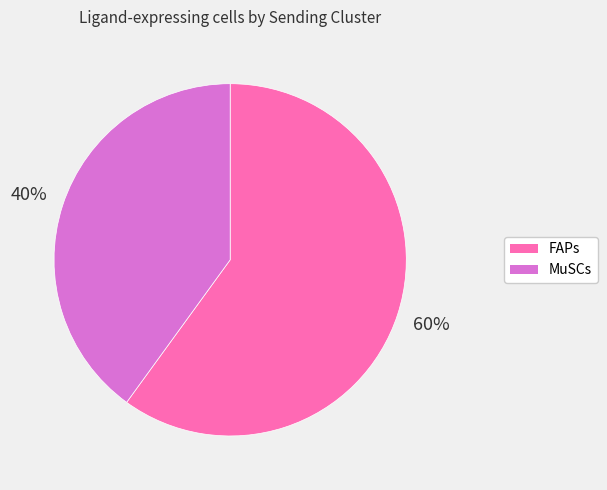

Approximately how many times larger is the value at MuSCs compared to FAPs?

0.7